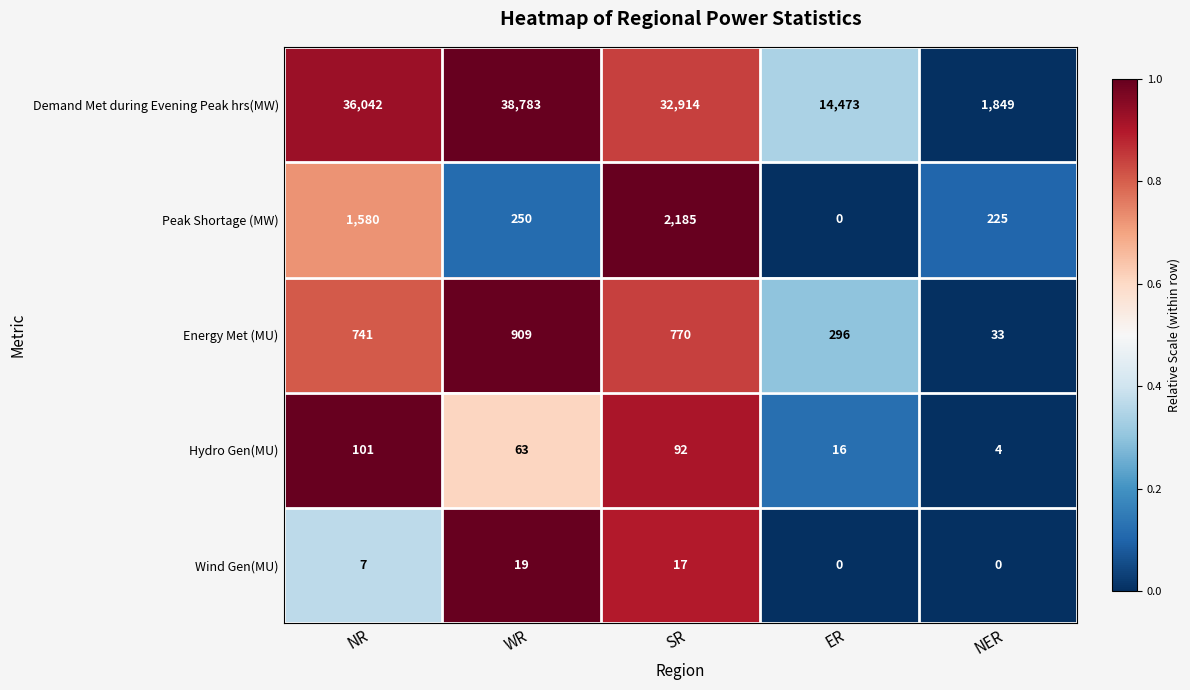

Which series changed the most between WR and ER?

Demand Met during Evening Peak hrs(MW)